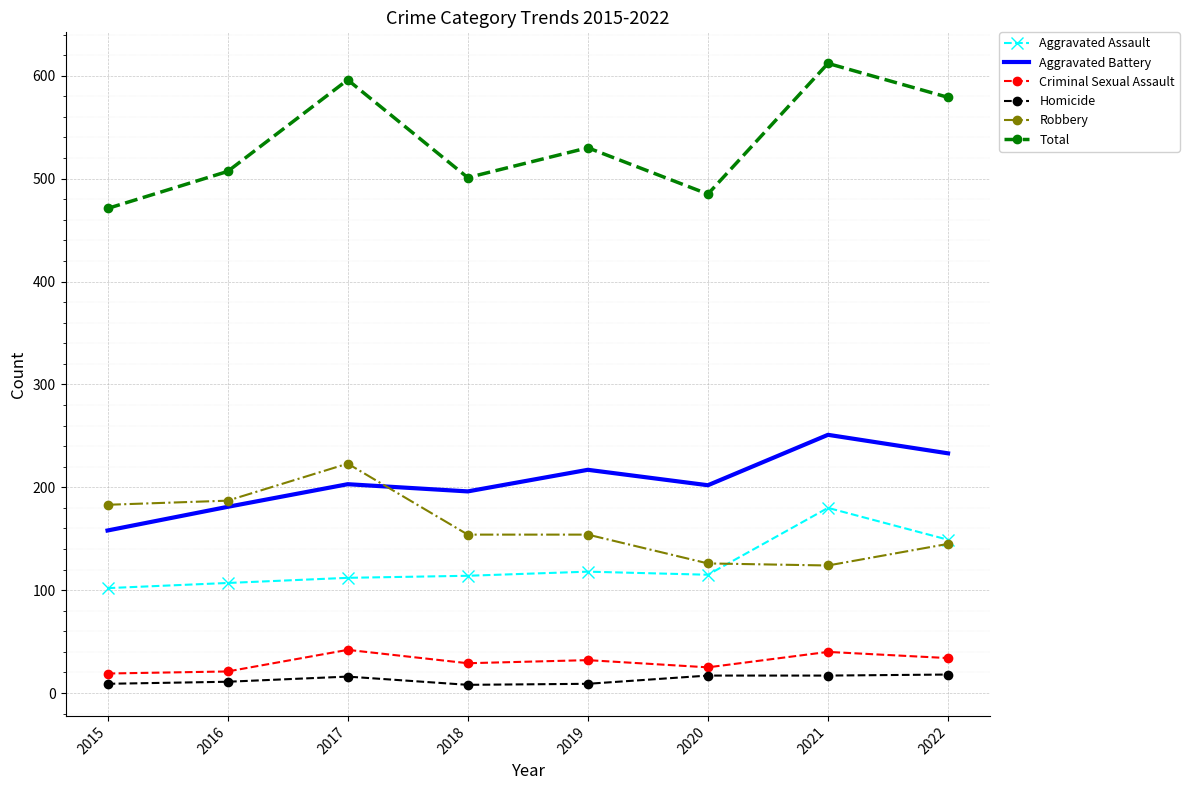

Read the Robbery value at 2022.

145